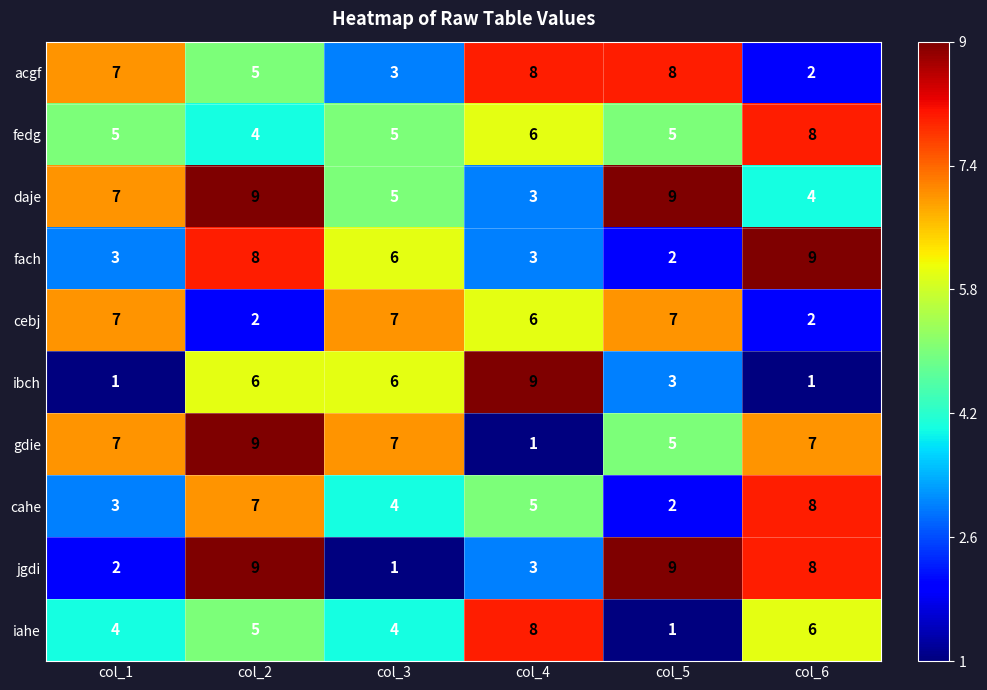

What is the difference between the jgdi values at col_5 and col_1?

7